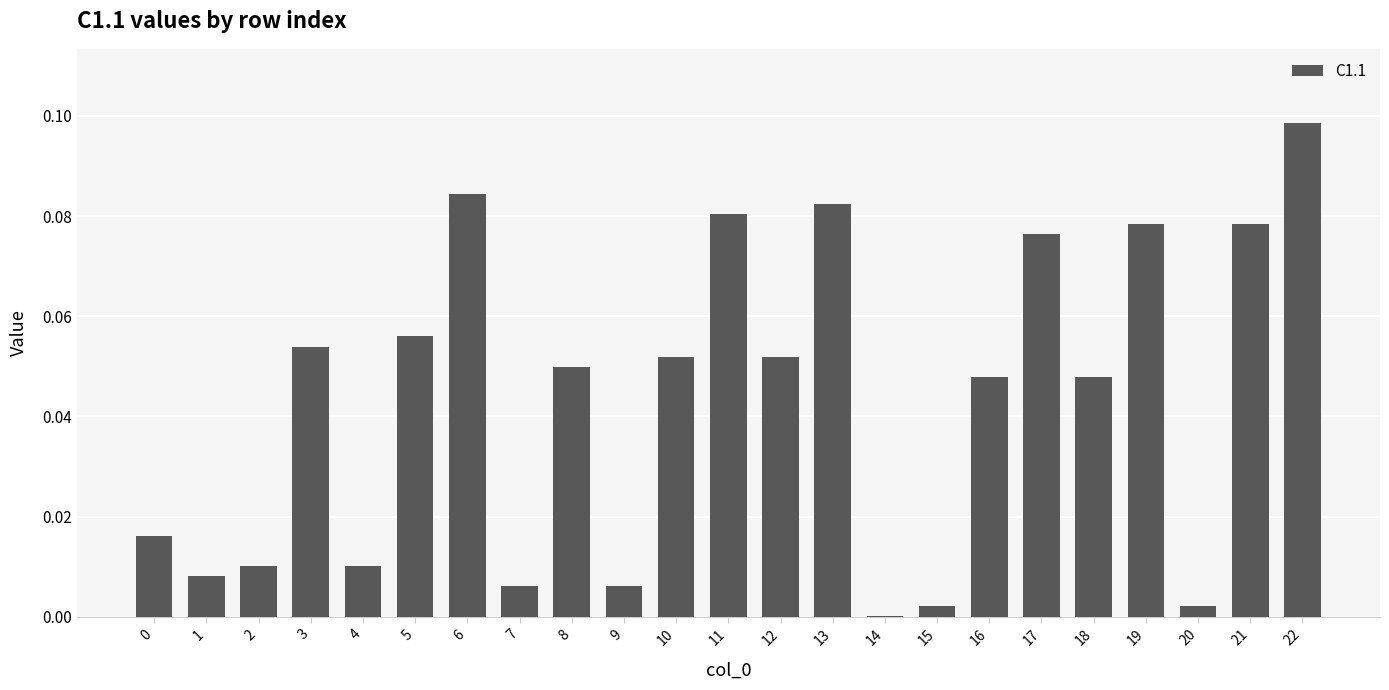

Which has a higher value, 21 or 8?

21